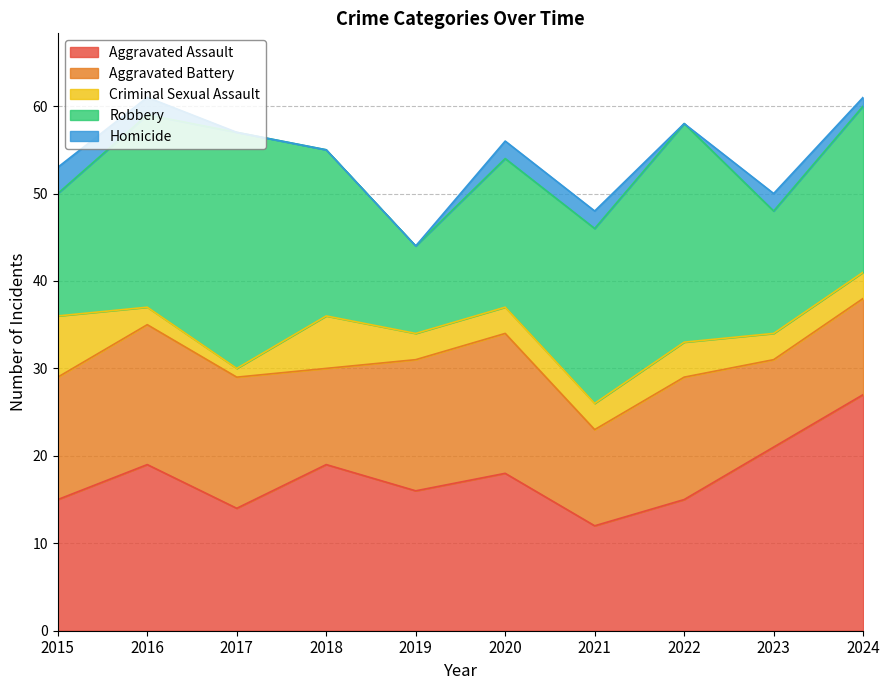

Is it true that Robbery equals 10 at 2019?

True